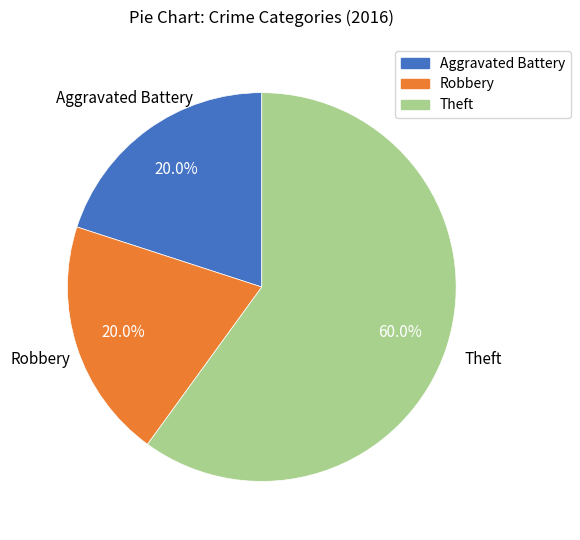

Does any single category account for the majority?

Yes